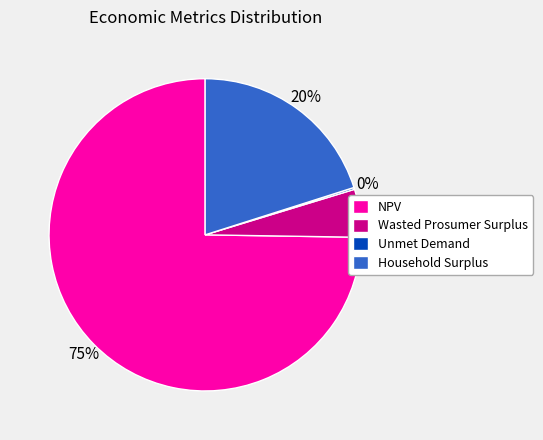

Which has a higher value, Wasted Prosumer Surplus or NPV?

NPV